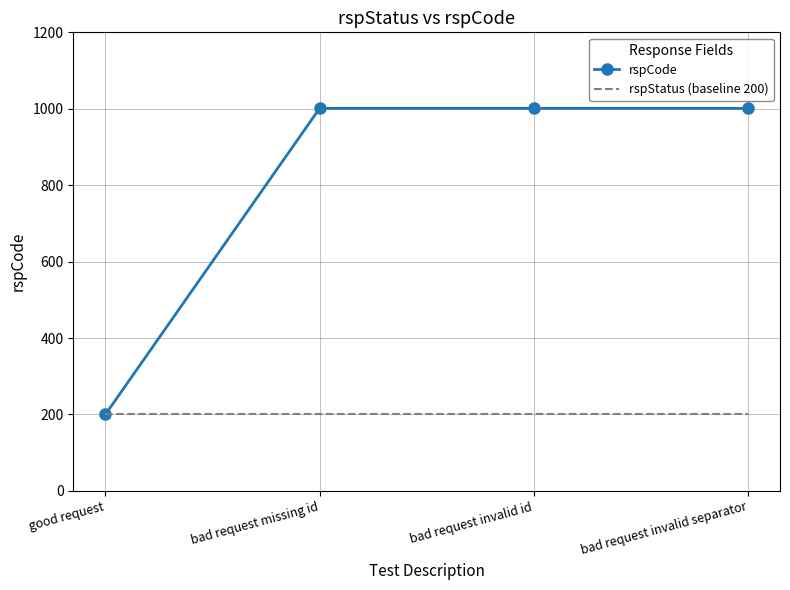

The value of rspStatus (baseline 200) at good request is 200. True or false?

True